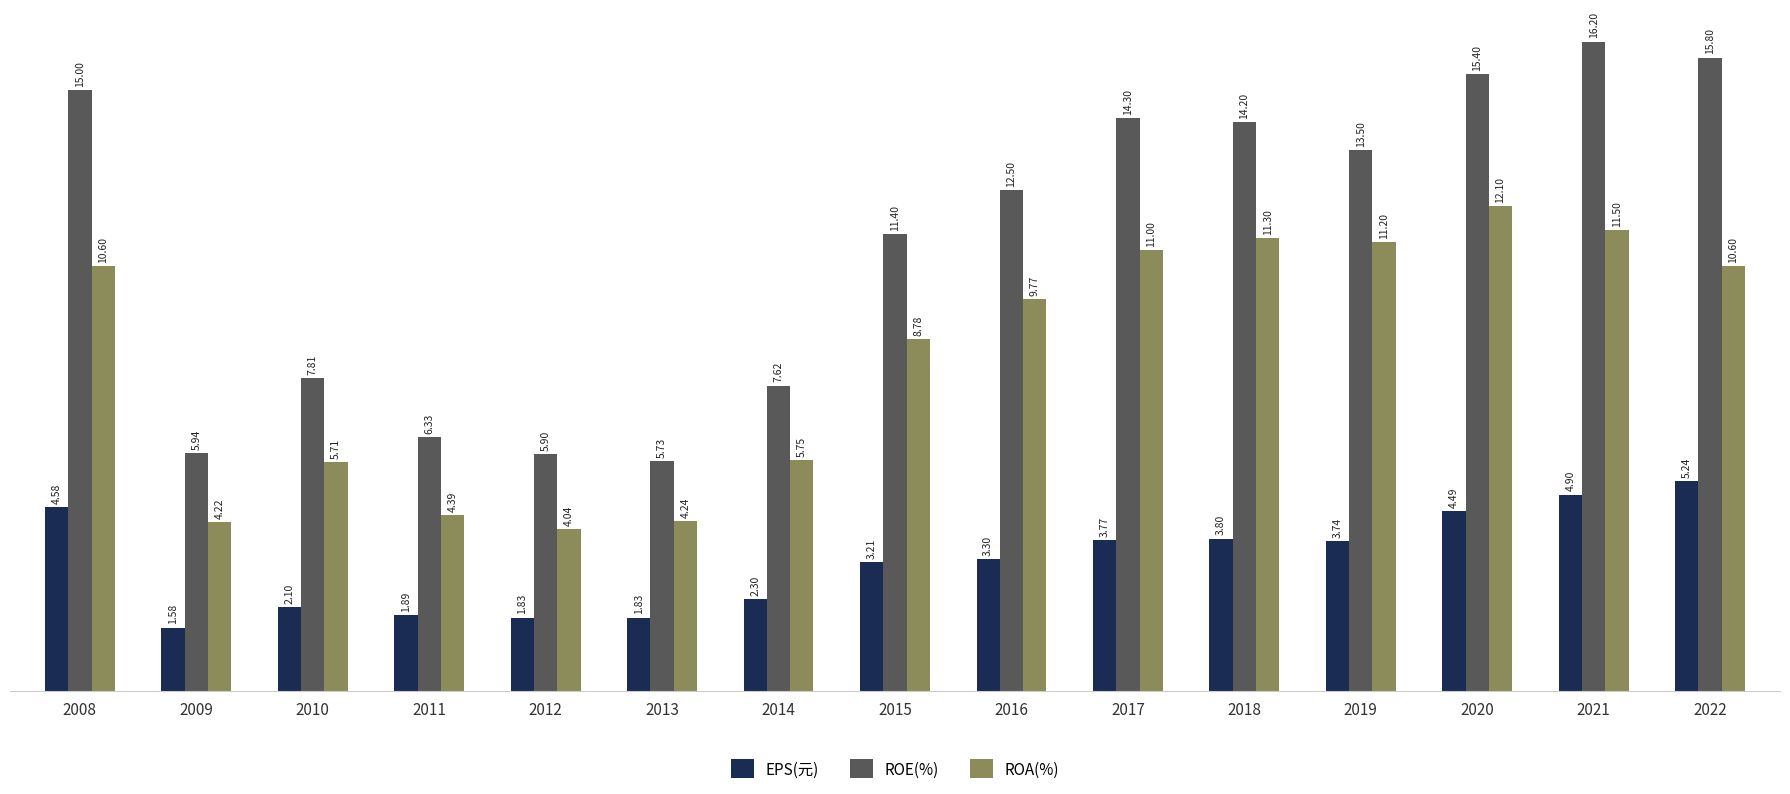

What is the average value of the ROA(%) series?

8.3